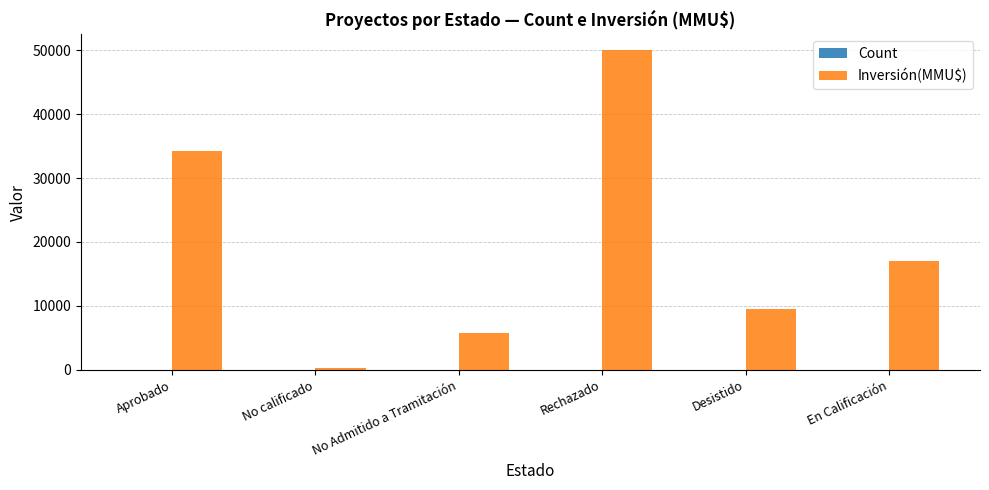

Which series has the largest total across all categories?

Inversión(MMU$)